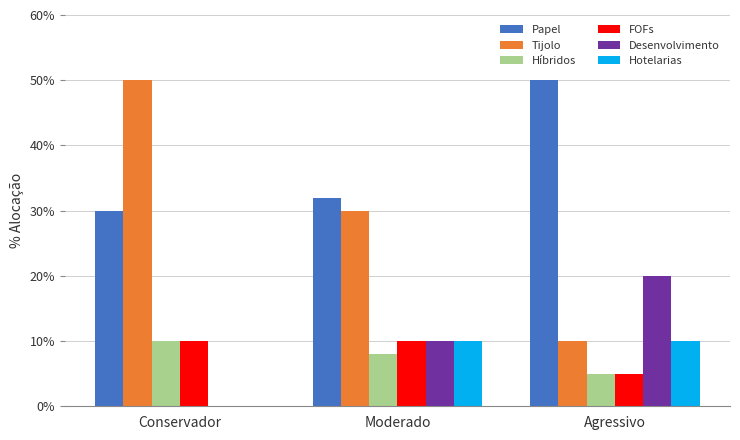

Reading right to left, what are all the values shown in this chart?

Papel: Agressivo=0.5	Moderado=0.3	Conservador=0.3
Tijolo: Agressivo=0.1	Moderado=0.3	Conservador=0.5
Híbridos: Agressivo=0.1	Moderado=0.1	Conservador=0.1
FOFs: Agressivo=0.1	Moderado=0.1	Conservador=0.1
Desenvolvimento: Agressivo=0.2	Moderado=0.1	Conservador=0.0
Hotelarias: Agressivo=0.1	Moderado=0.1	Conservador=0.0